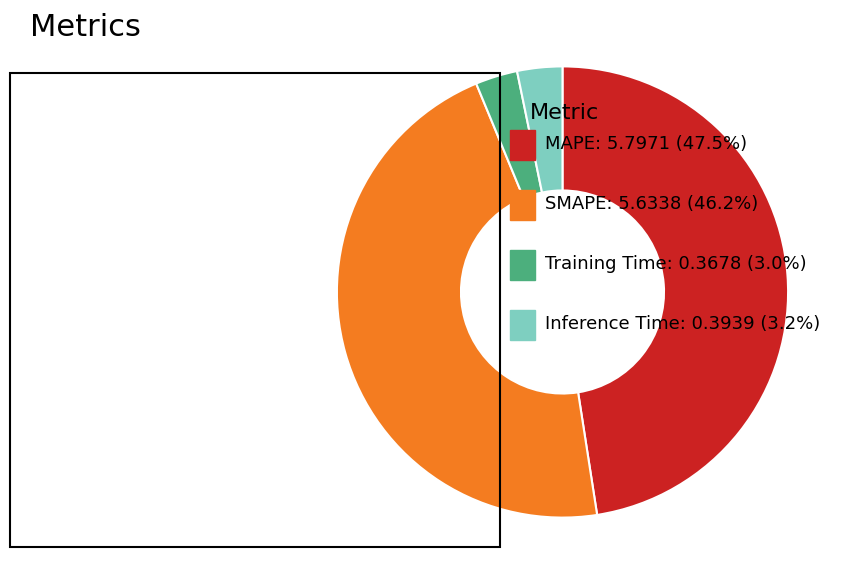

Does any single category account for the majority?

No